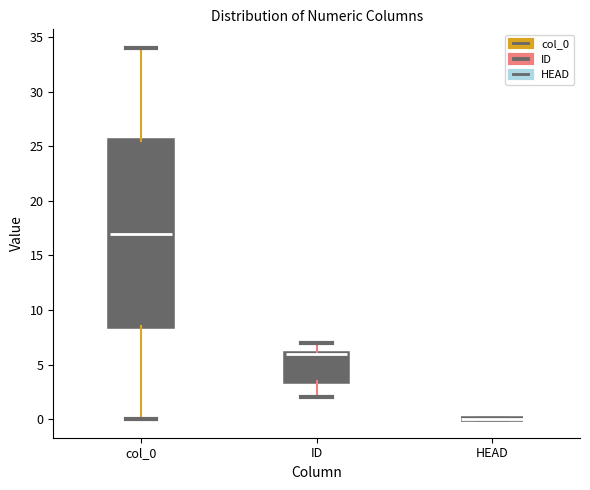

Which box is the tallest, from its lower edge to its upper edge?

col_0